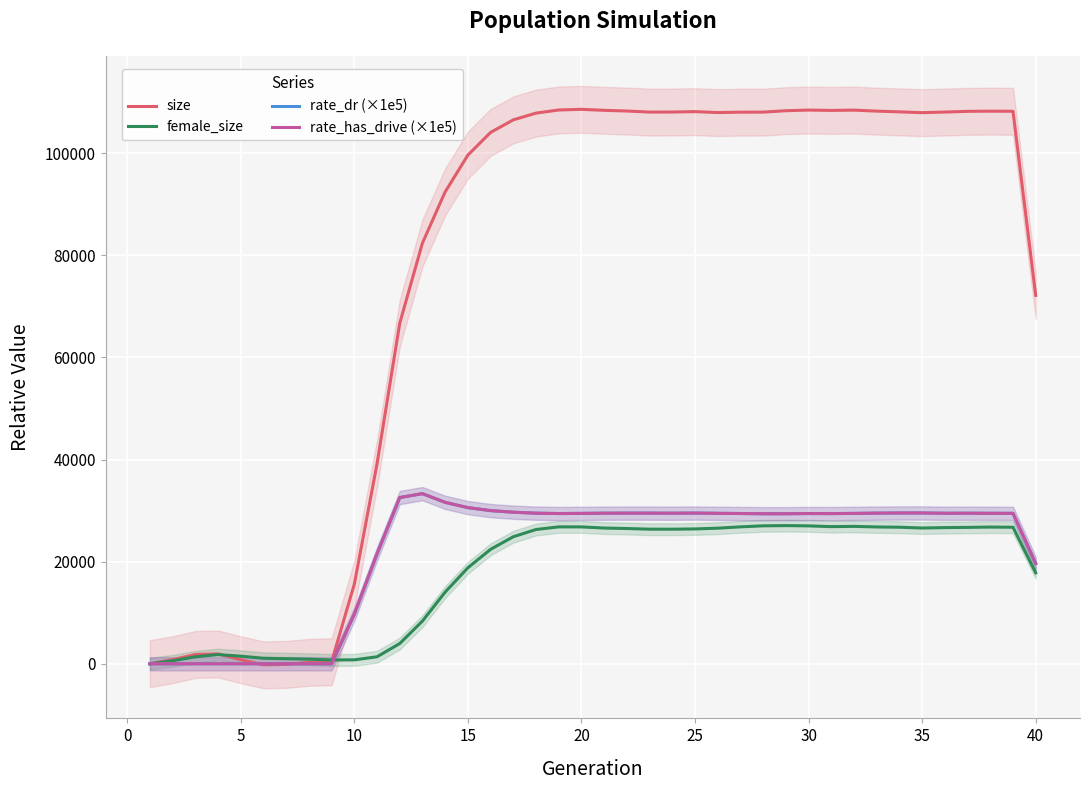

How many values in rate_dr (×1e5) are above zero?

31